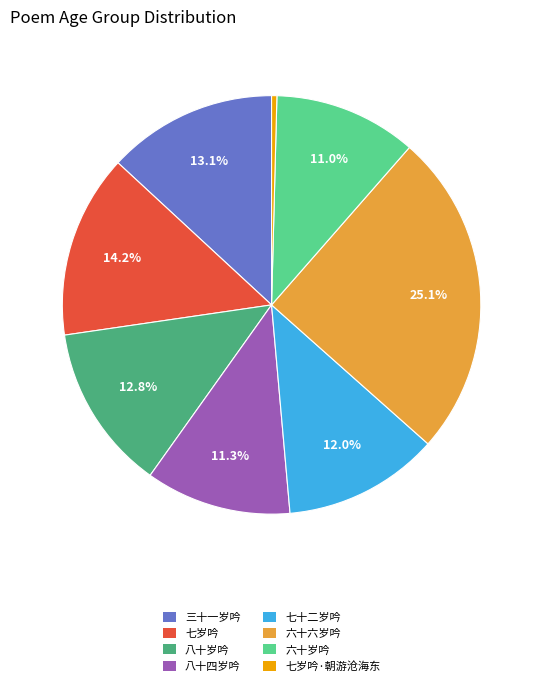

To the nearest percent, what is the difference between the largest and smallest slice percentages?

25%